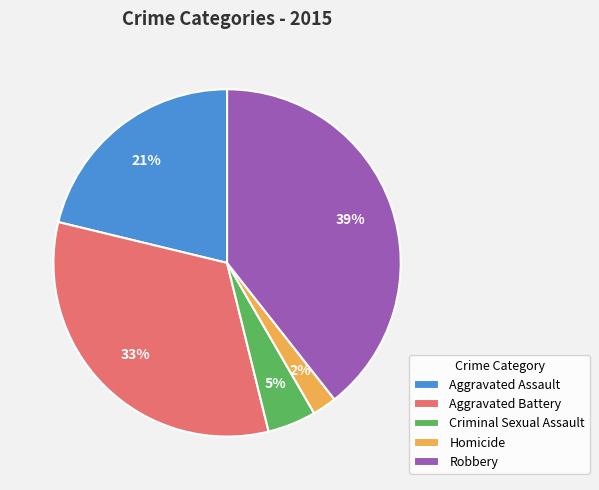

Does Aggravated Assault represent more than half of the total?

No